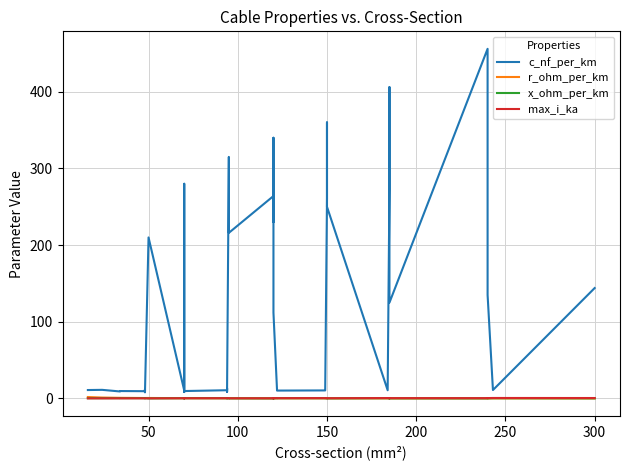

What is the value of the c_nf_per_km point at the 14th from the left?

9.7